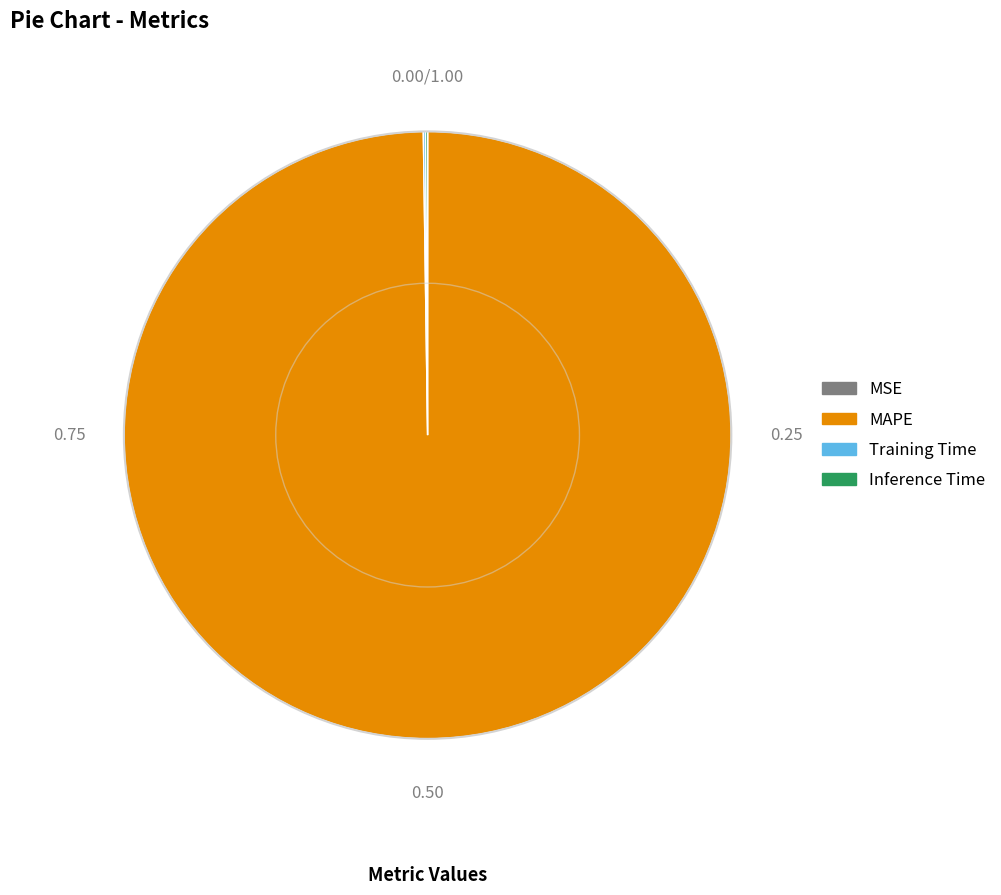

Which category has the biggest portion of the pie?

MAPE